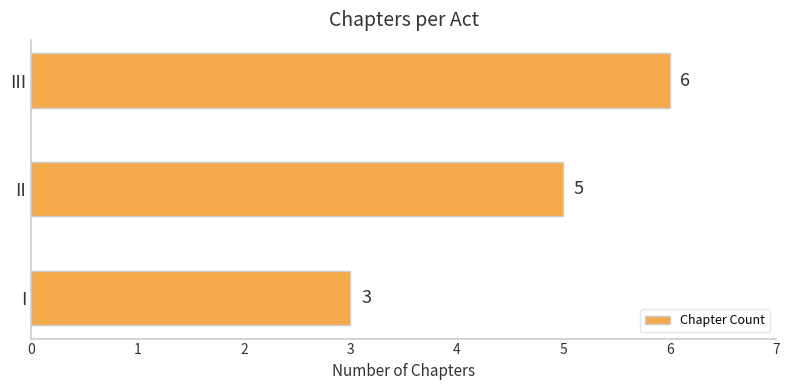

Which category has the highest value across all series?

III